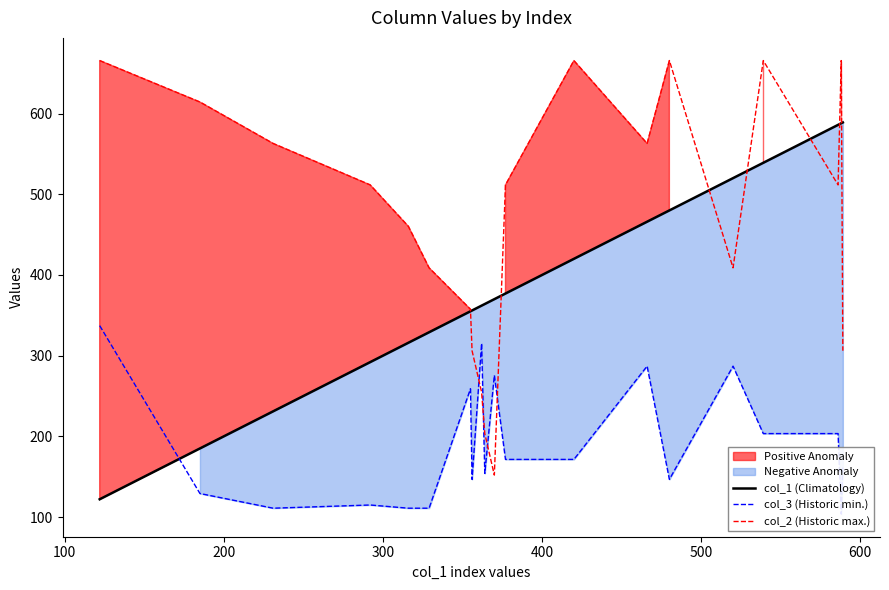

What is the lowest value of the col_2 (Historic max.) series?

152.0